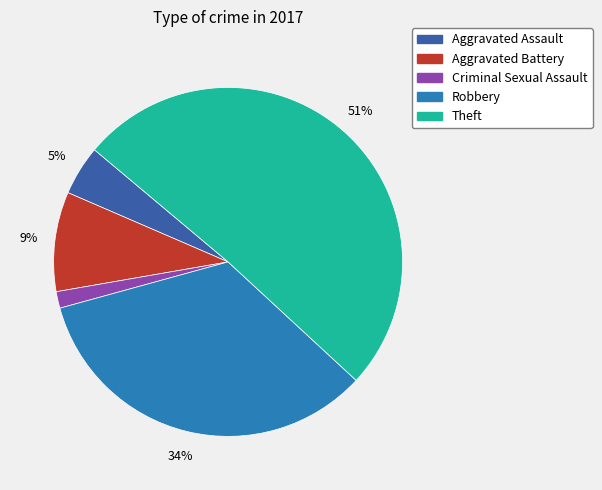

The Robbery slice represents 34% of the pie. True or false?

True